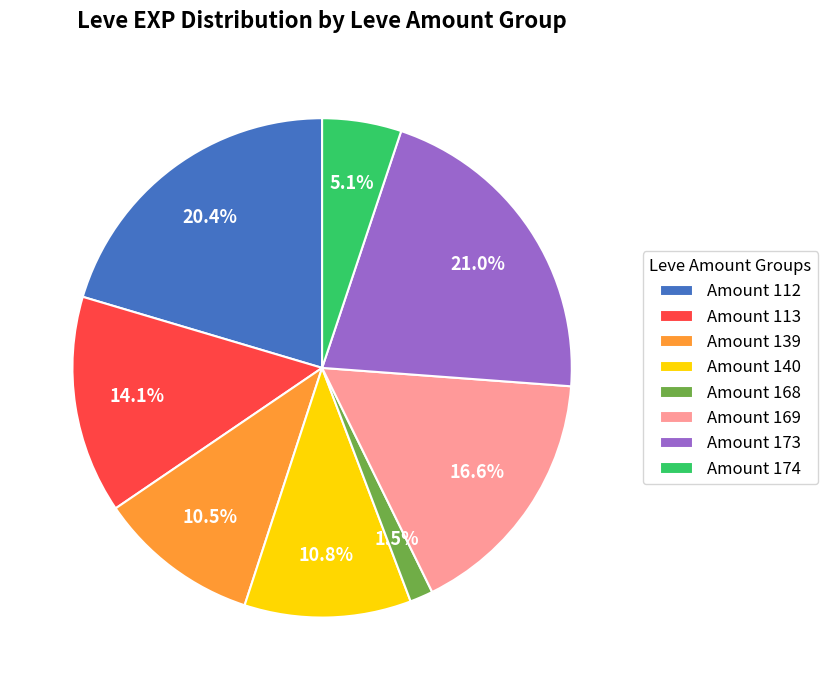

To the nearest percent, what is the difference between the largest and smallest slice percentages?

20%